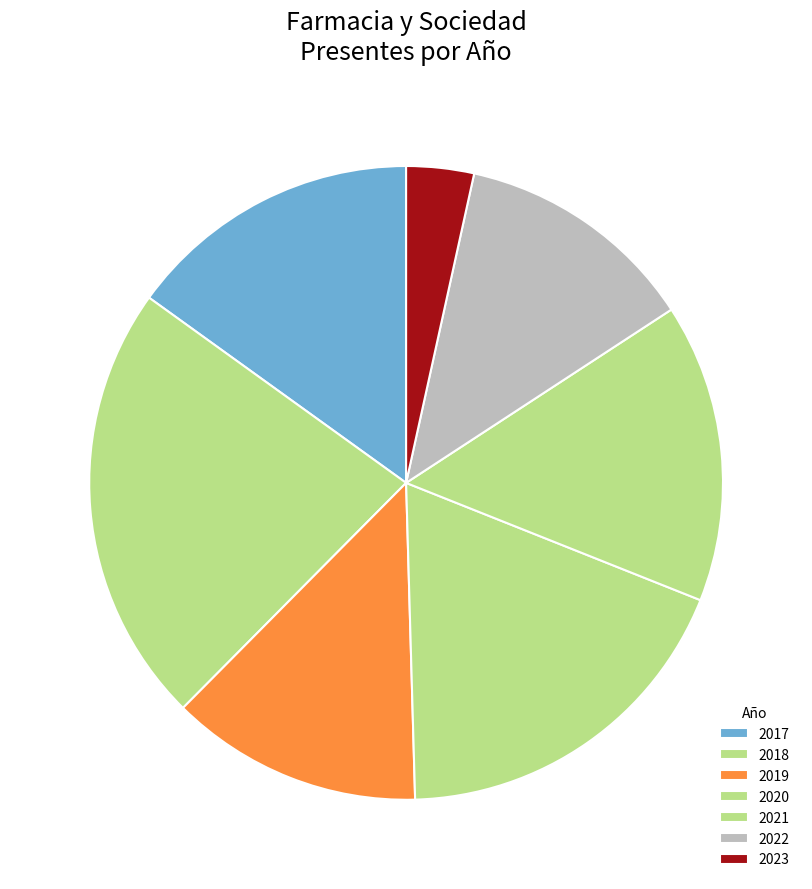

Which category has the smallest portion of the pie?

2023